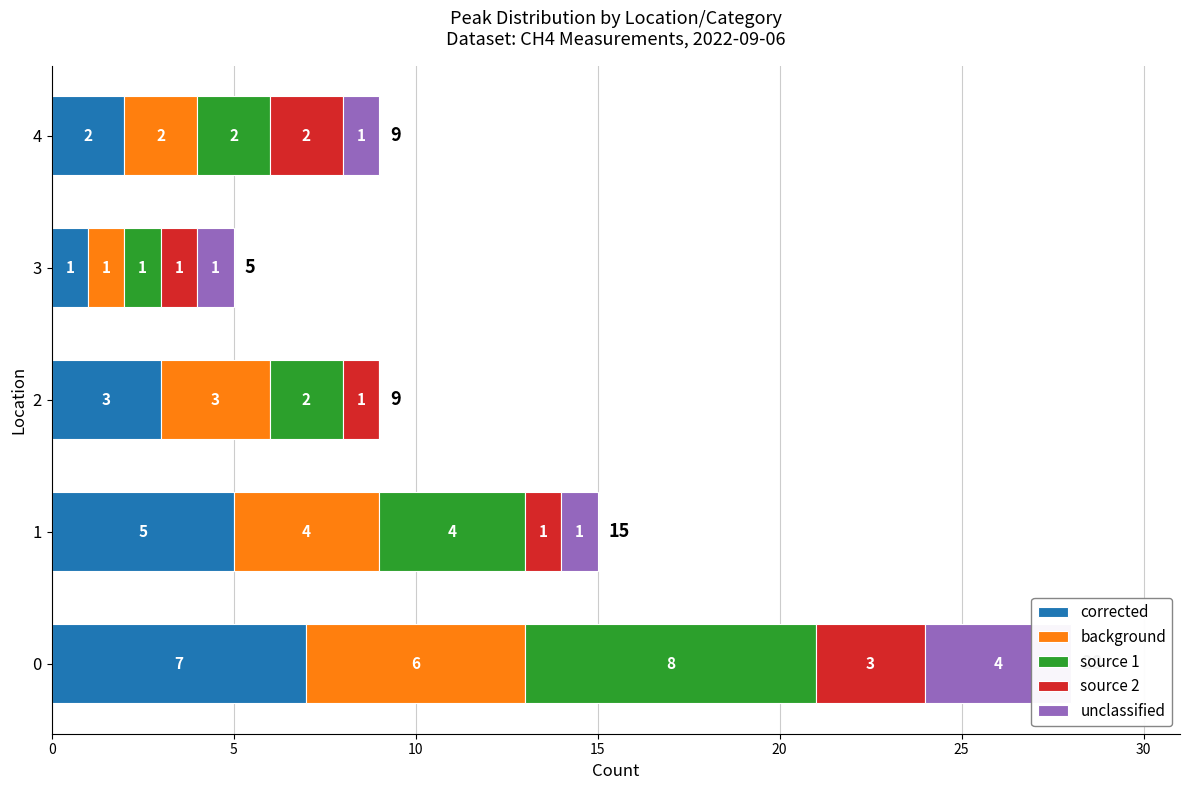

How many categories are shown in the chart?

5